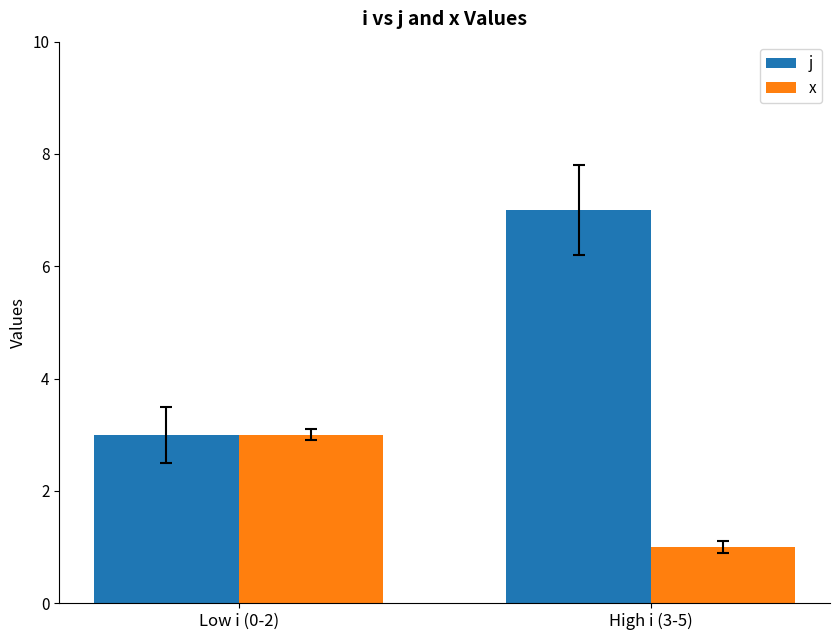

What is the total value across all series at Low i (0-2)?

6